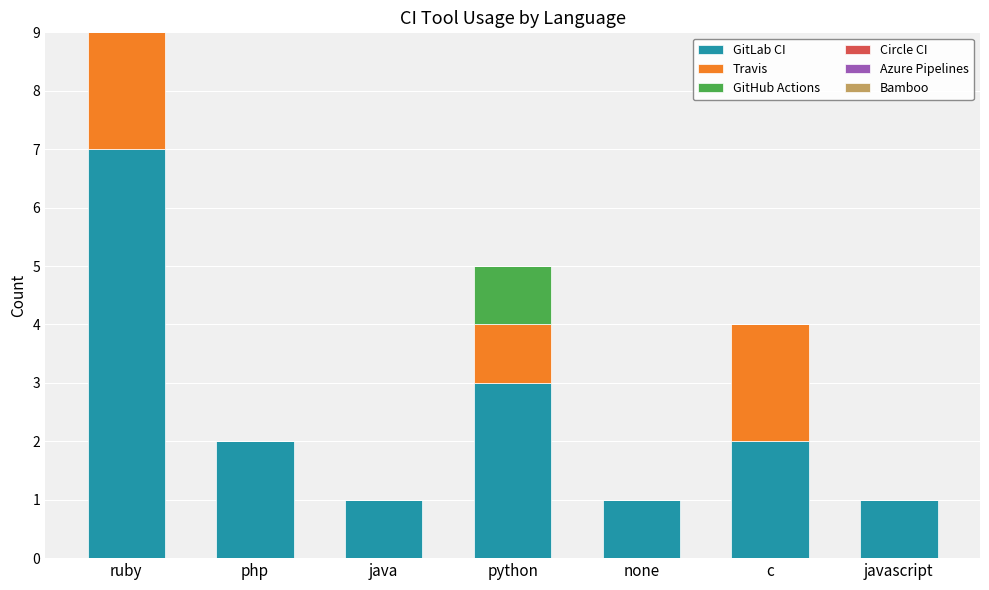

The GitLab CI series shows 7 at ruby. True or false?

True